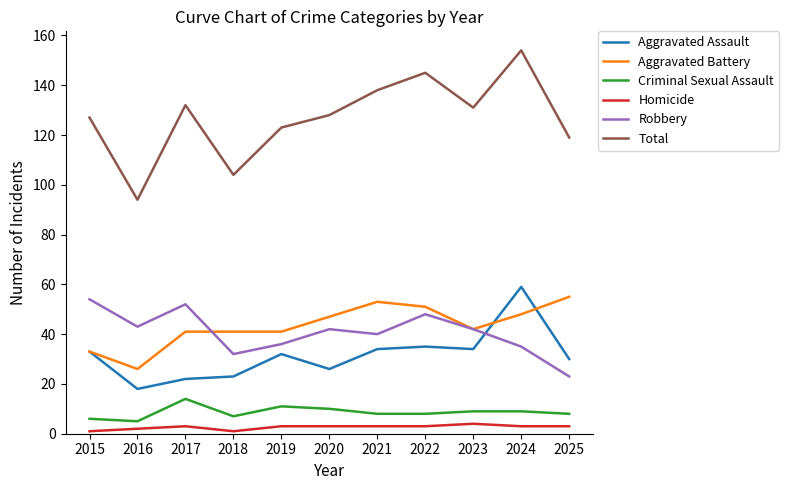

What is the maximum value shown in the chart?

154